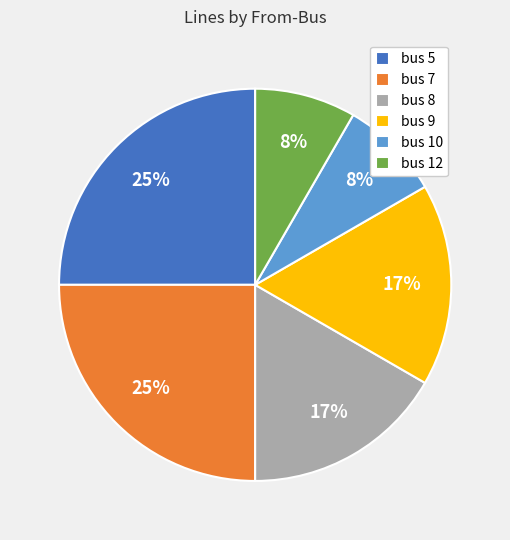

To the nearest percent, what is the combined percentage of bus 9 and bus 7?

42%